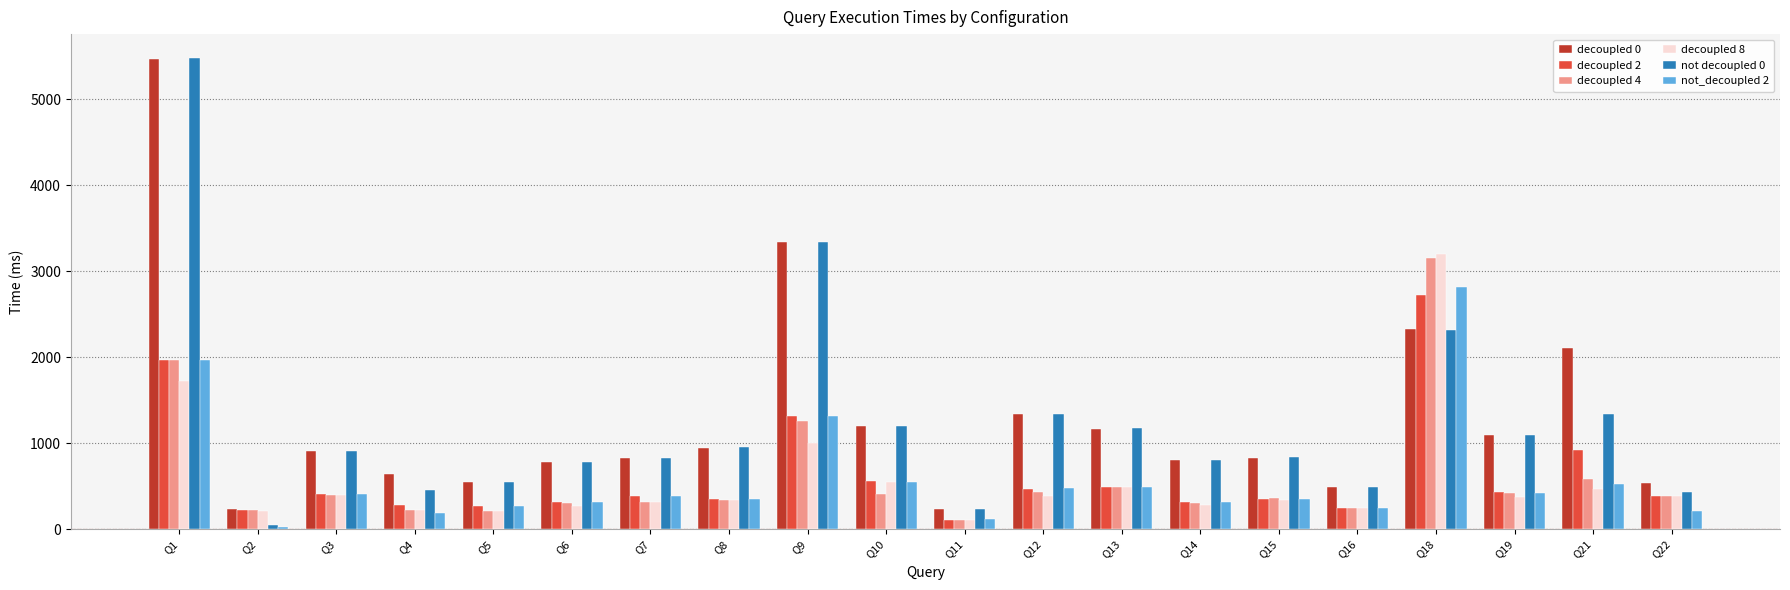

Which series changed the most between Q7 and Q22?

not decoupled 0